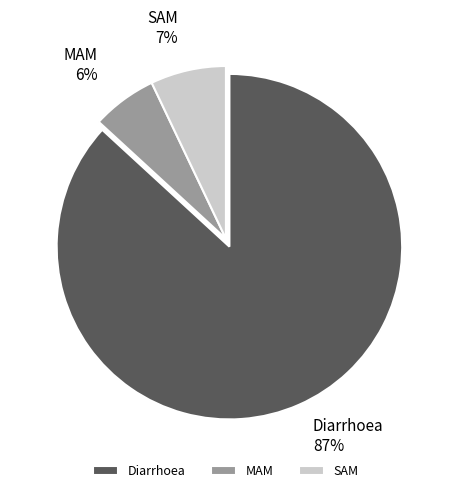

To the nearest percent, what is the combined percentage of Diarrhoea and MAM?

93%